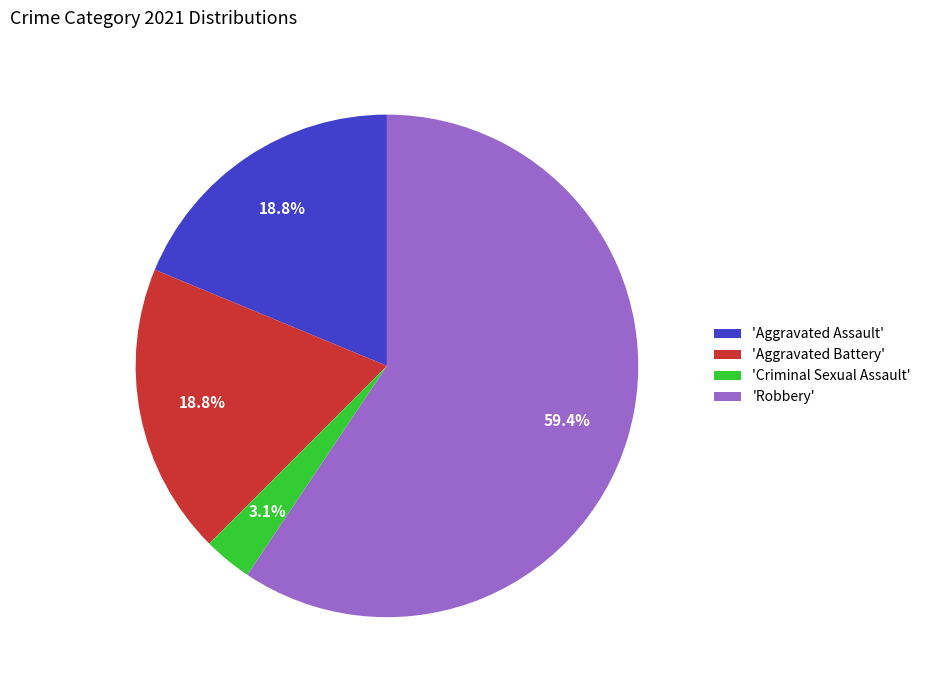

To the nearest percent, what is the average slice percentage?

25%